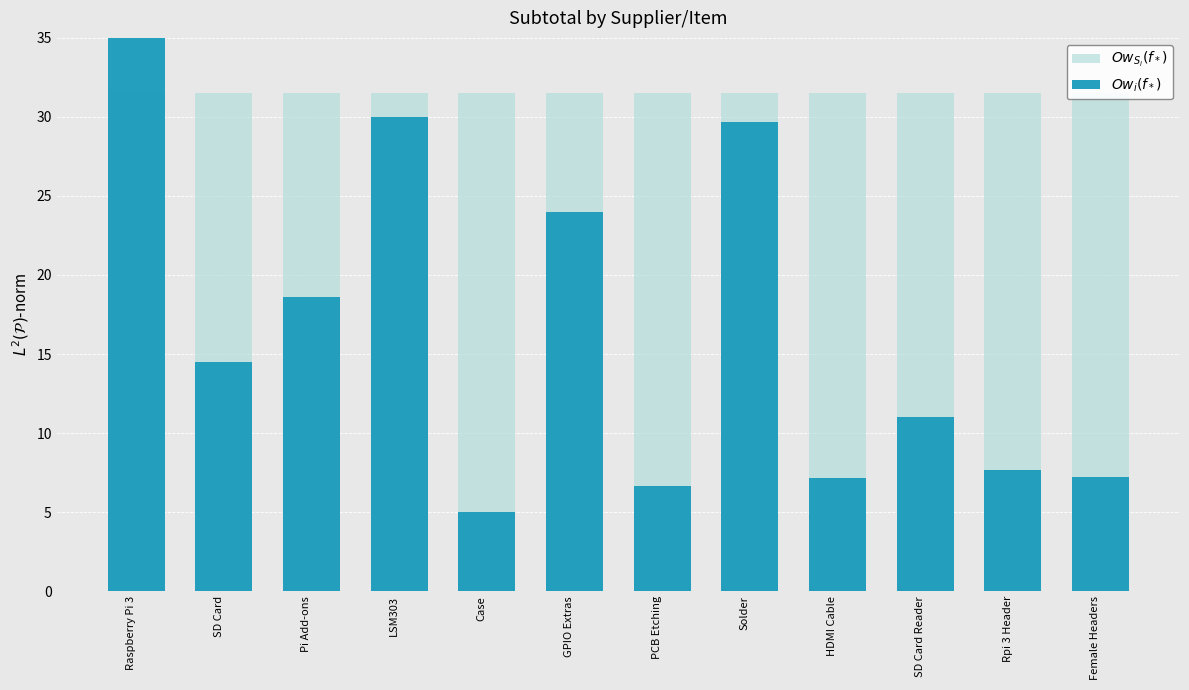

True or false: $Ow_{S_i}(f_*)$ has a value of 56.7 at SD Card.

False